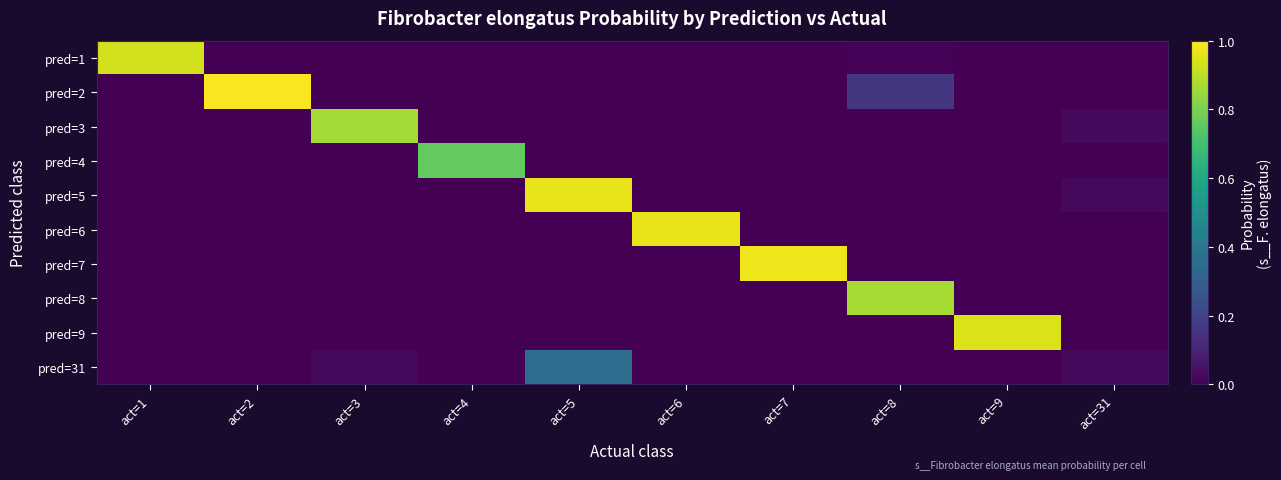

Rank the series at act=3 from highest to lowest value.

pred=3, pred=31, pred=1, pred=2, pred=4, pred=5, pred=6, pred=7, pred=8, pred=9